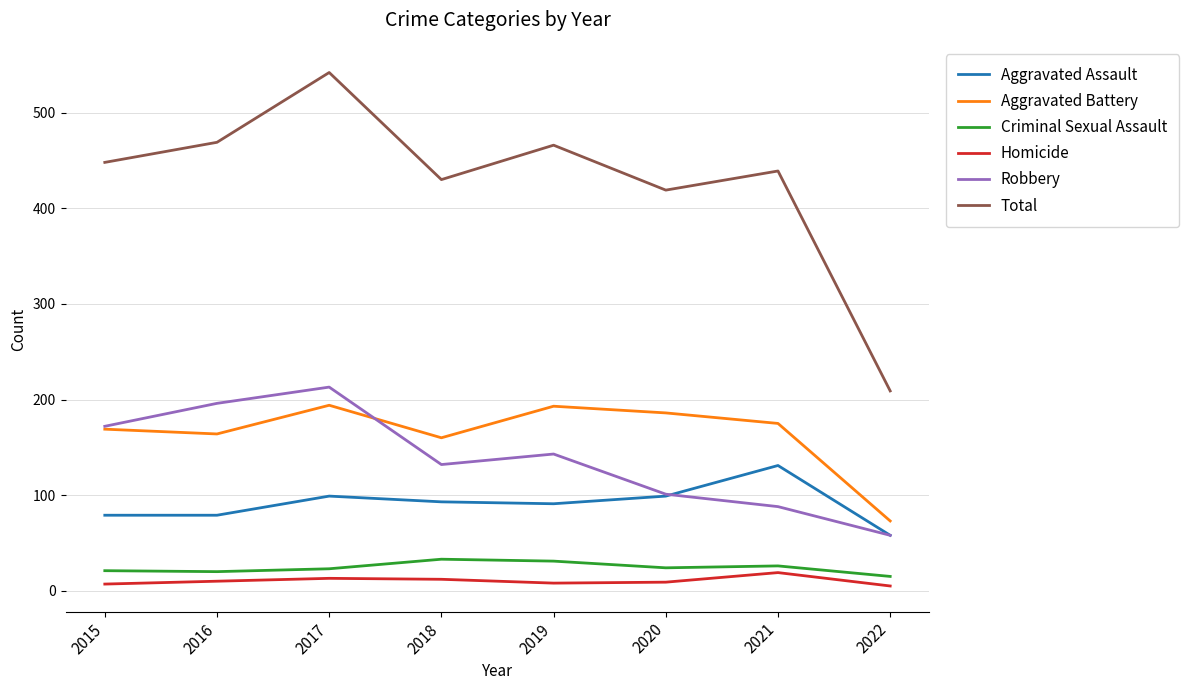

Which series has the largest range (max minus min)?

Total